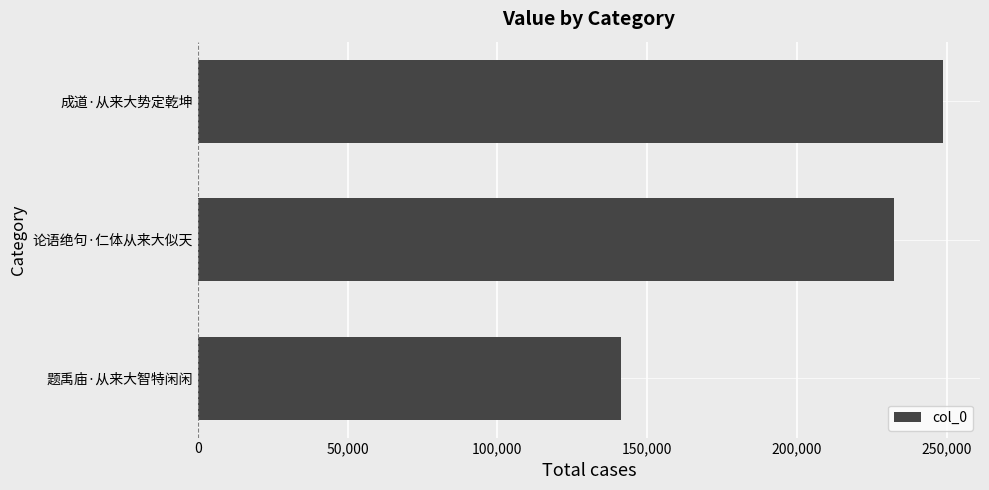

Which label corresponds to the largest value in the chart?

成道·从来大势定乾坤